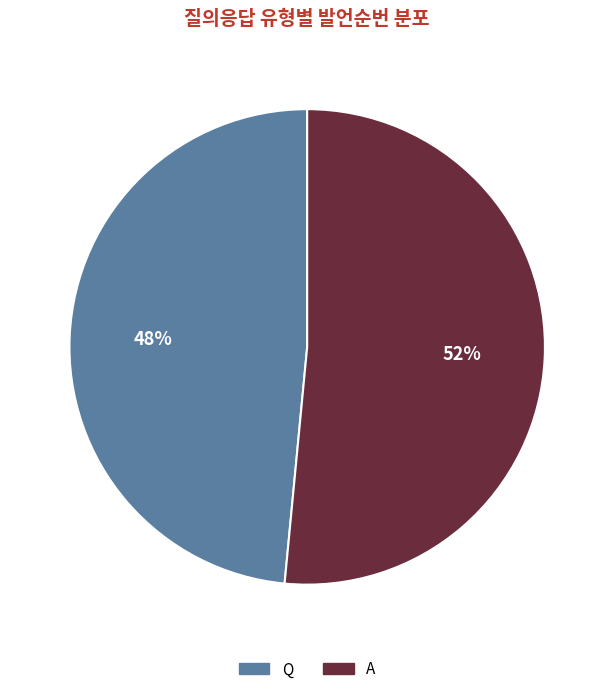

What is the smallest slice in the pie chart?

Q